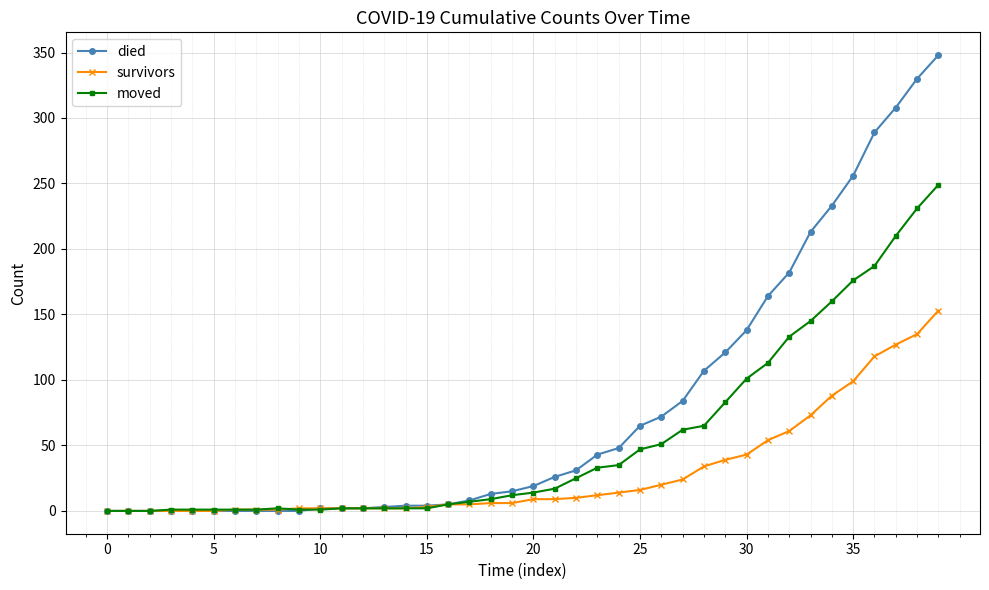

List the series in order of their peak value, highest first.

died, moved, survivors